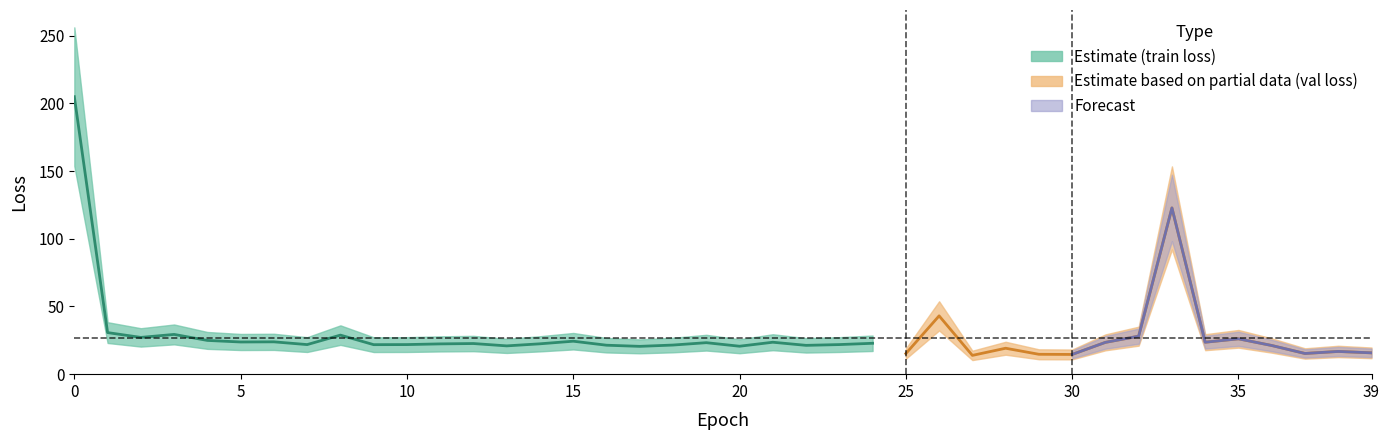

Rank the series at 29 from lowest to highest value.

val_loss, loss